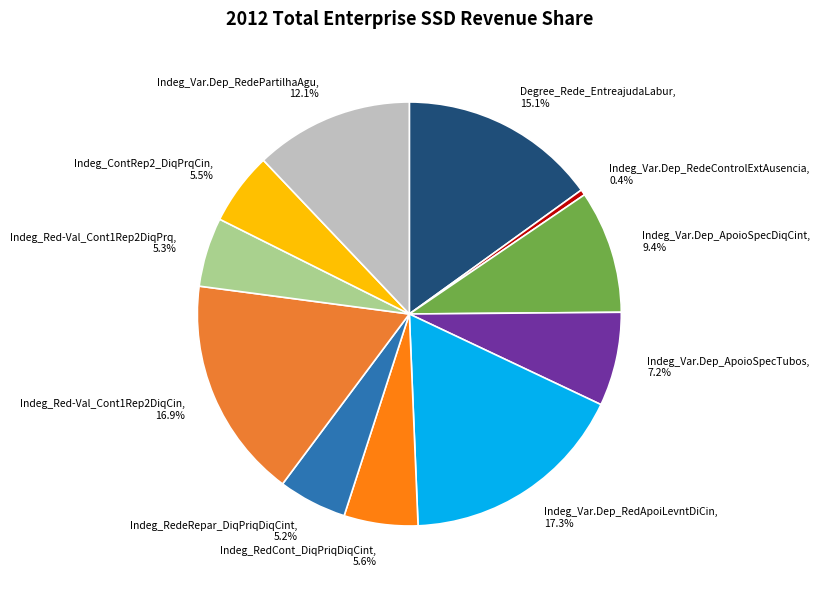

How many slices are in this pie chart?

11